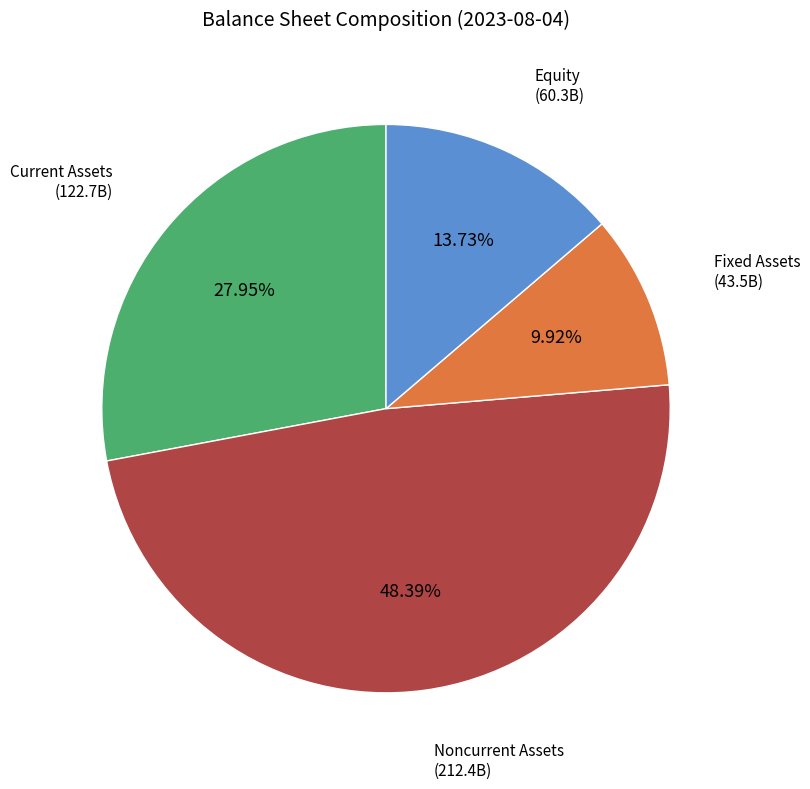

Rank the categories by value from lowest to highest.

Fixed Assets, Equity, Current Assets, Noncurrent Assets